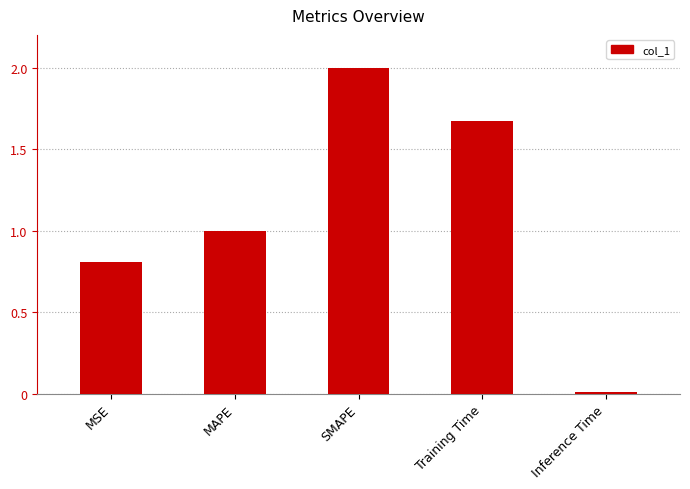

How many data points are less than 1?

2